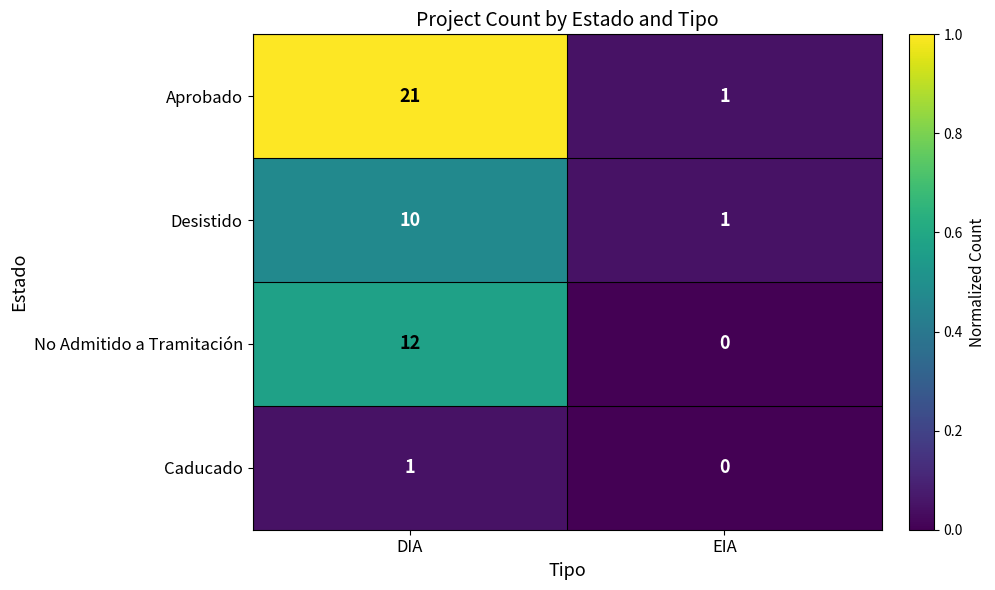

Read the Aprobado value at DIA, to the nearest 5.

20